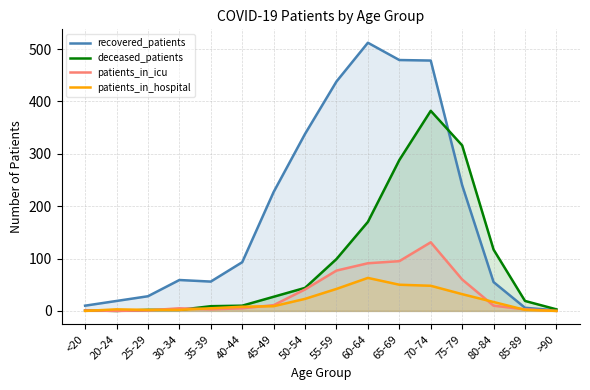

At which category is the sum across all series the highest?

70-74